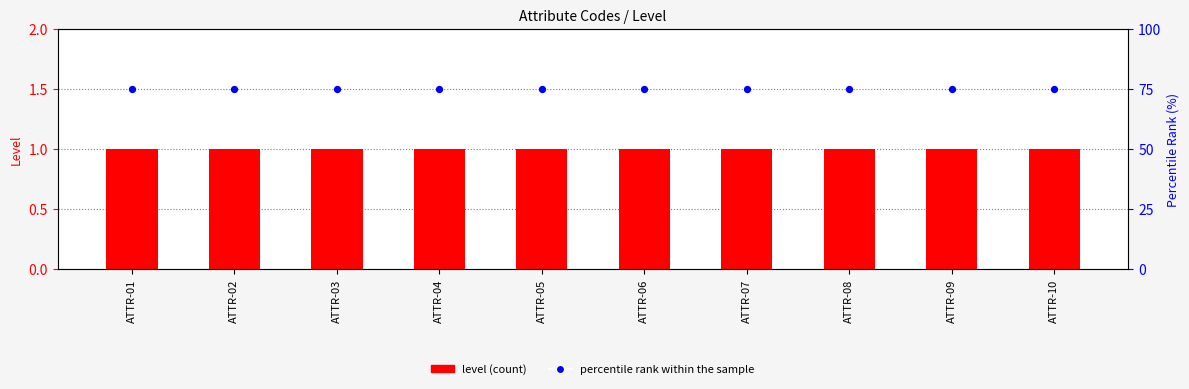

Which series contains the highest Y value?

percentile rank within the sample